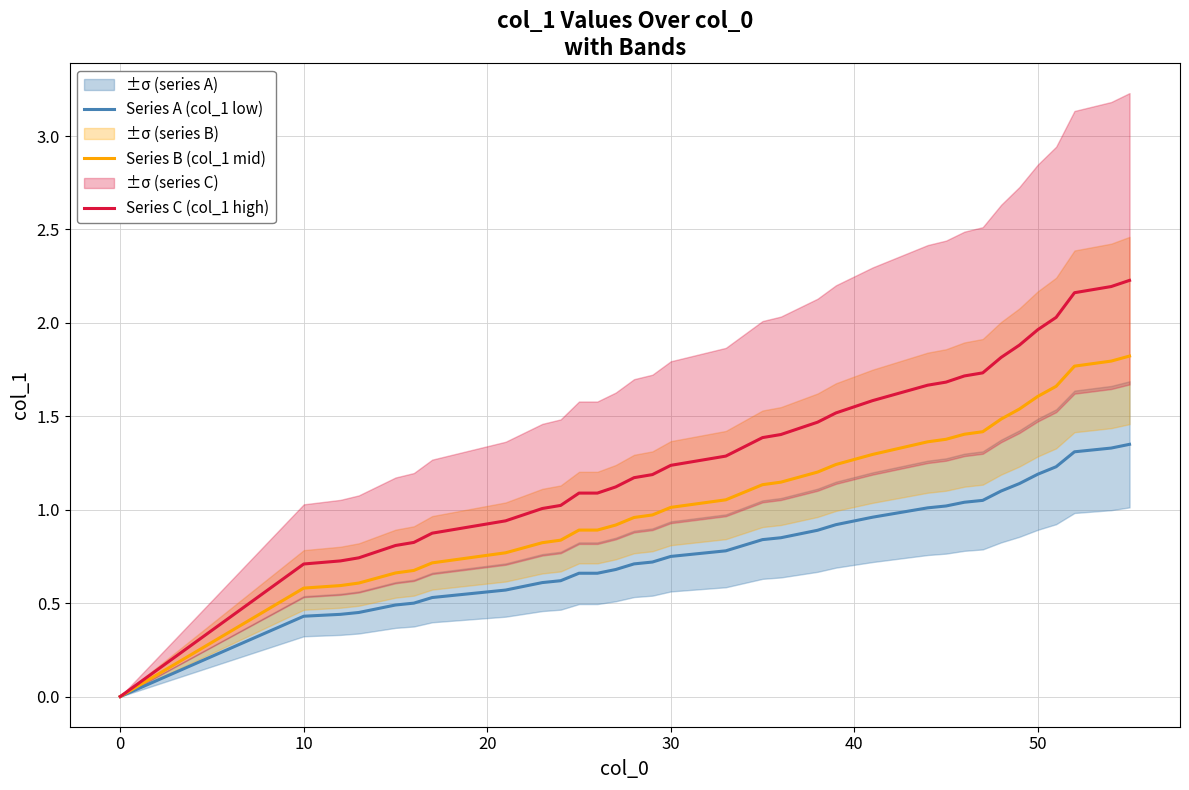

The value of Series B (col_1 mid) at 30 is 1.0. True or false?

True